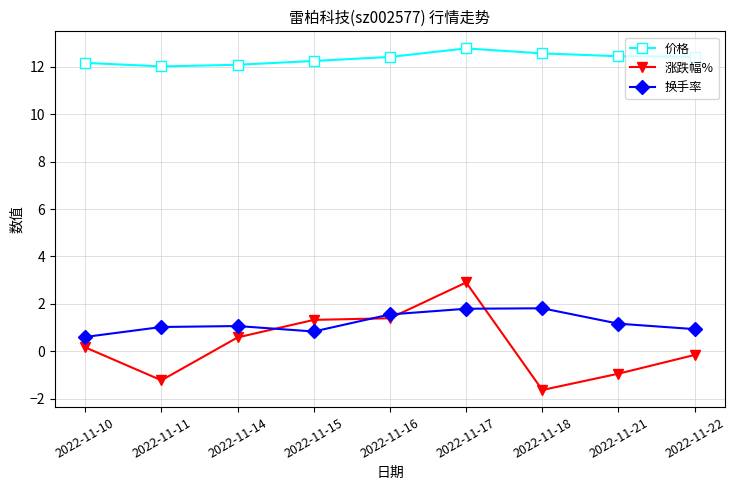

True or false: 价格 and 涨跌幅% intersect in this chart.

False